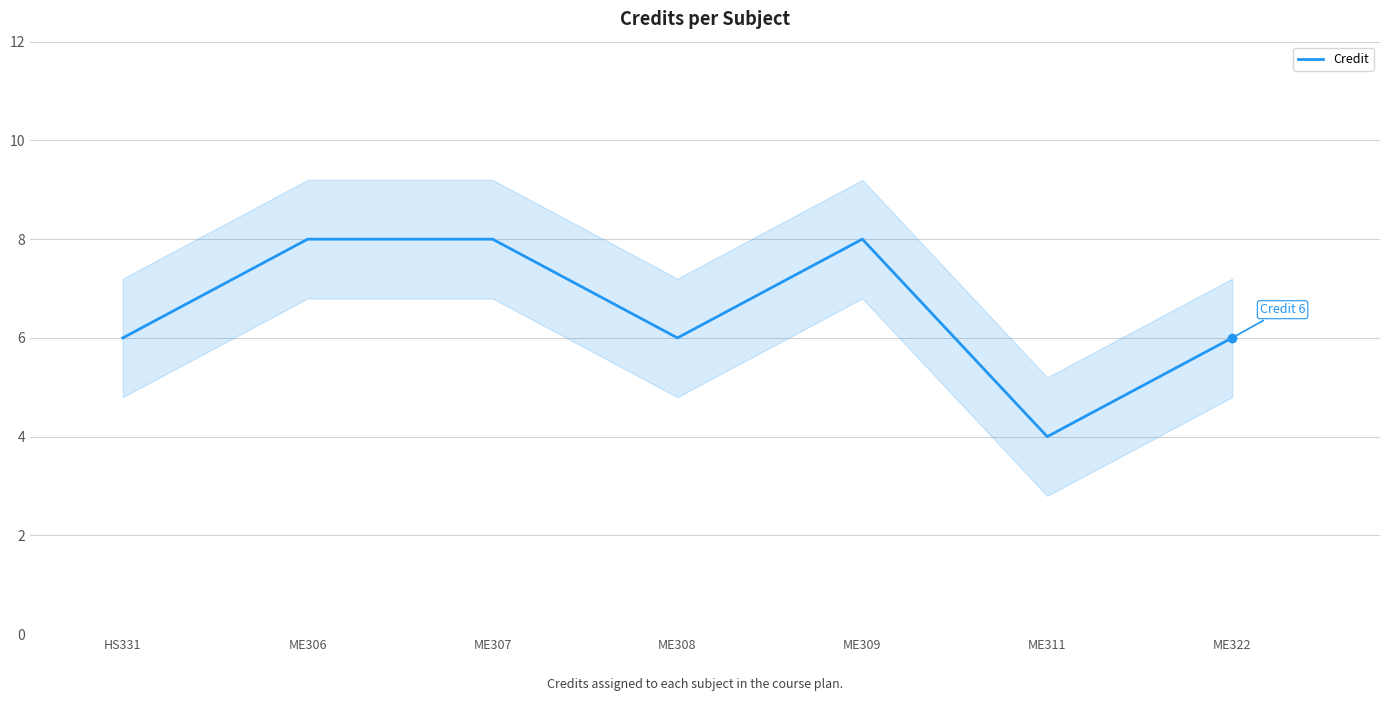

What is the value of the 3rd point from the left?

8